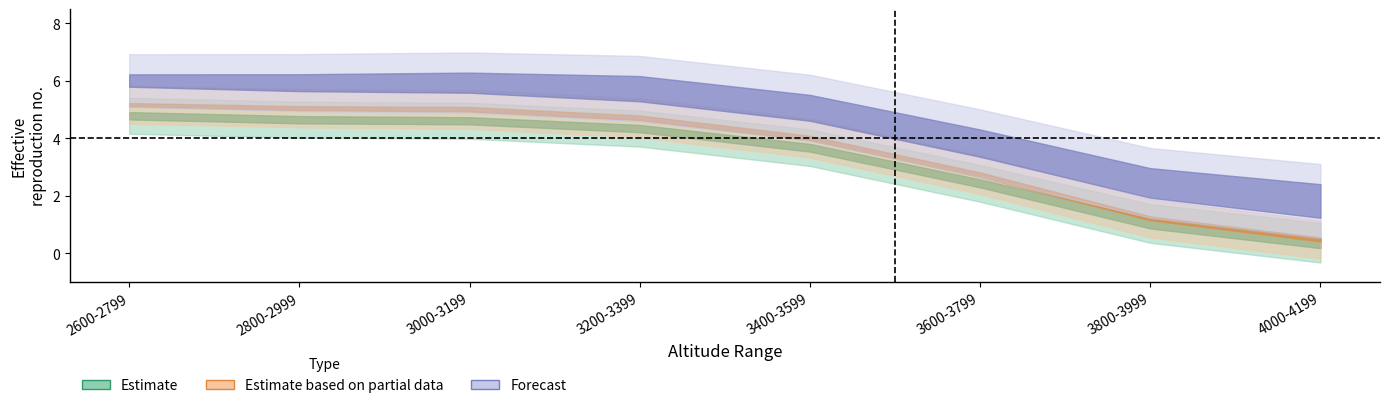

What is the label of the 3rd point from the left?

3000-3199